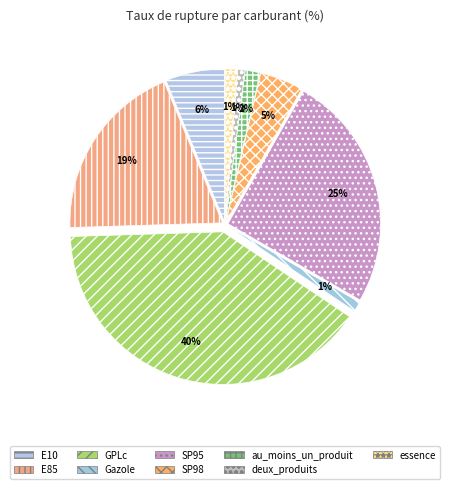

Combined, what portion of the pie is au_moins_un_produit and Gazole?

2.6%